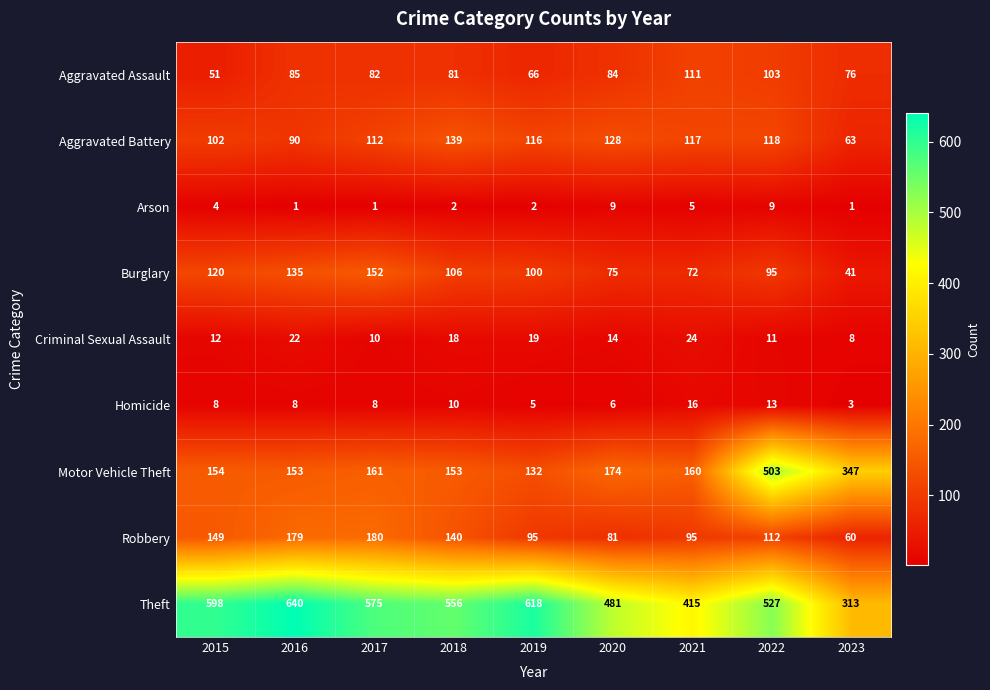

How many data points in Arson are less than 2?

3